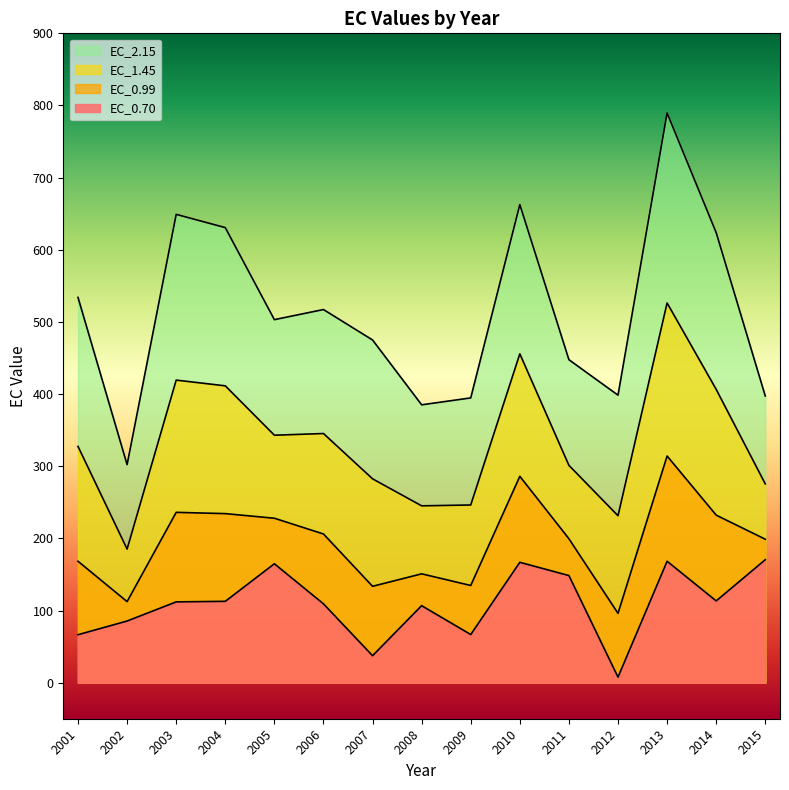

What is the lowest value of the EC_1.45 series?

185.2